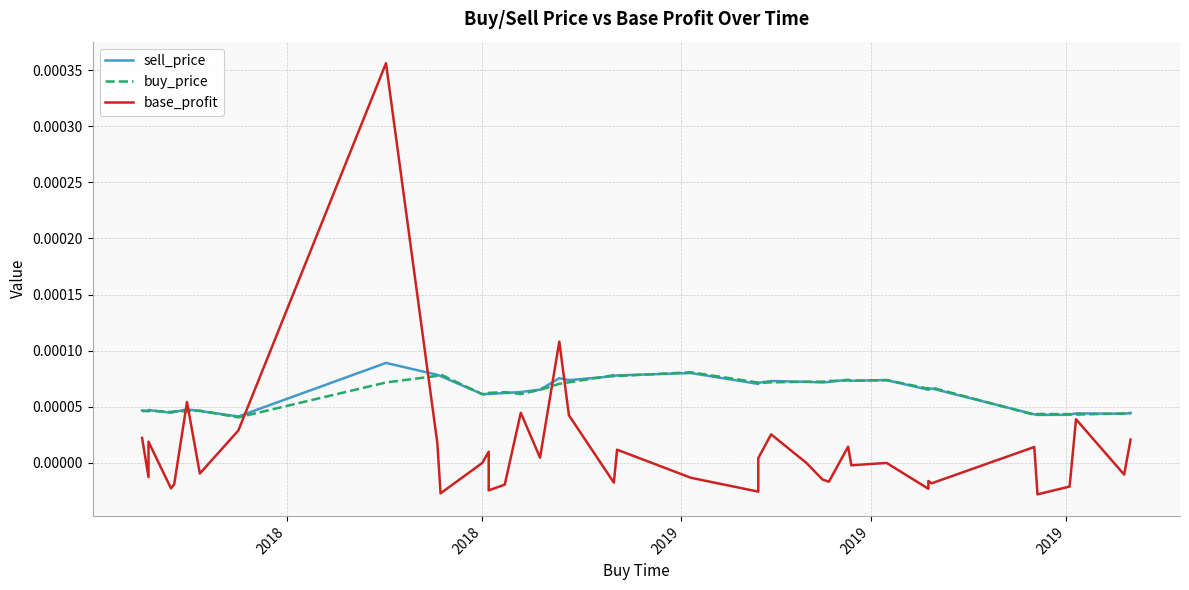

The base_profit series shows -0.0 at 36. True or false?

False